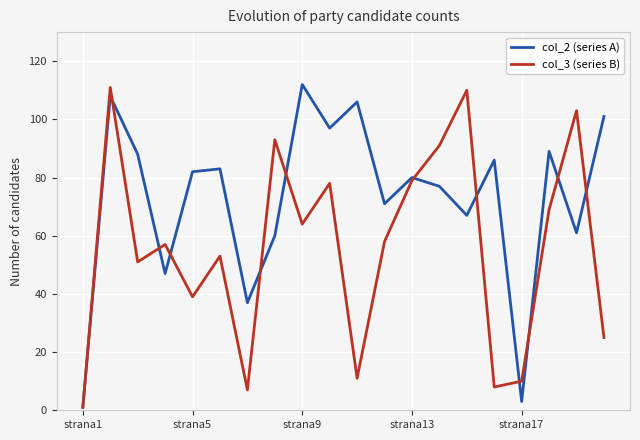

Rank the series by their average value, from highest to lowest.

col_2 (series A), col_3 (series B)